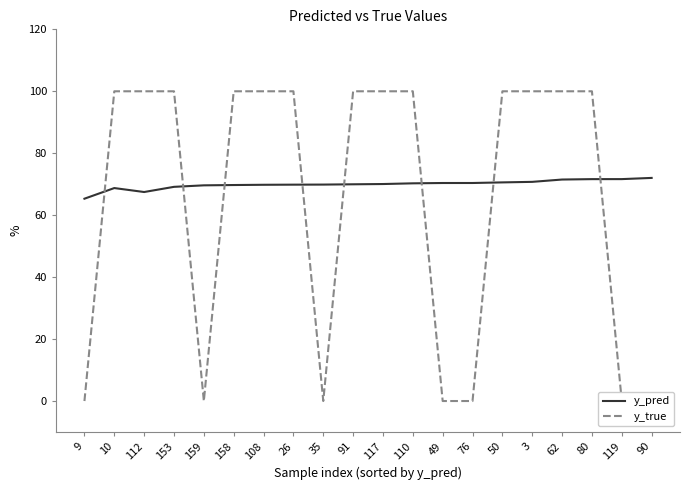

True or false: y_pred and y_true intersect in this chart.

True